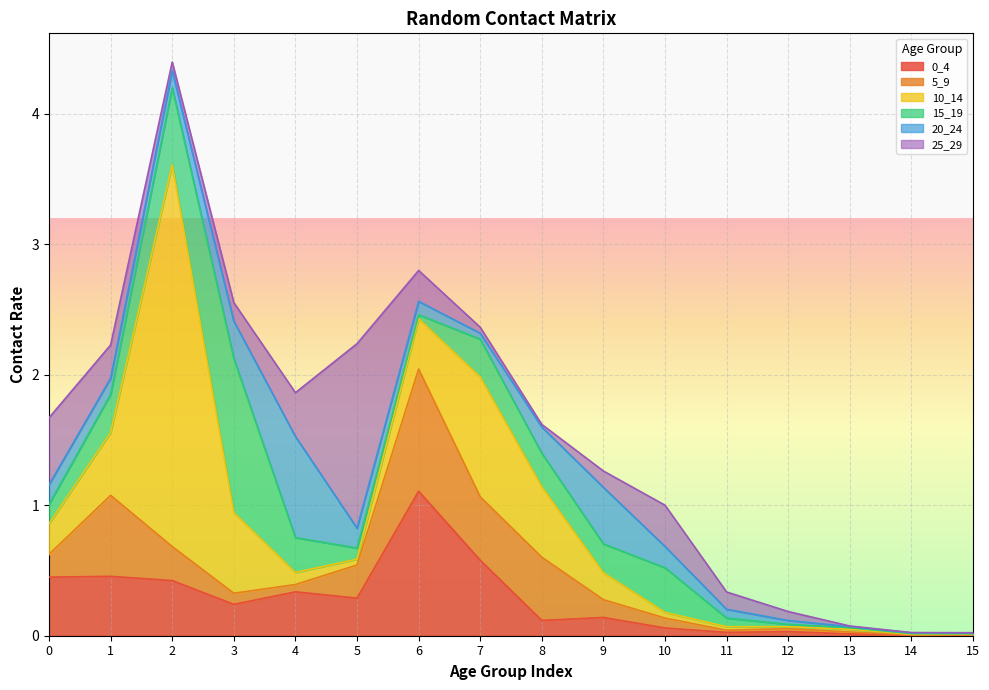

How many lines are shown in the chart?

6